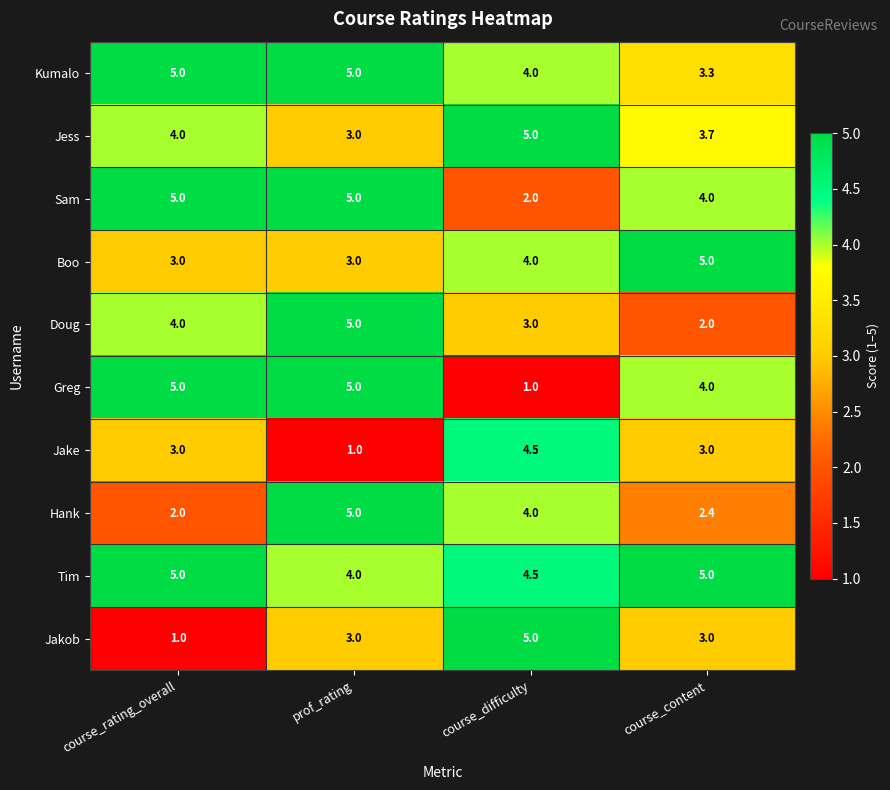

The value of Sam at course_content is 2.7. True or false?

False